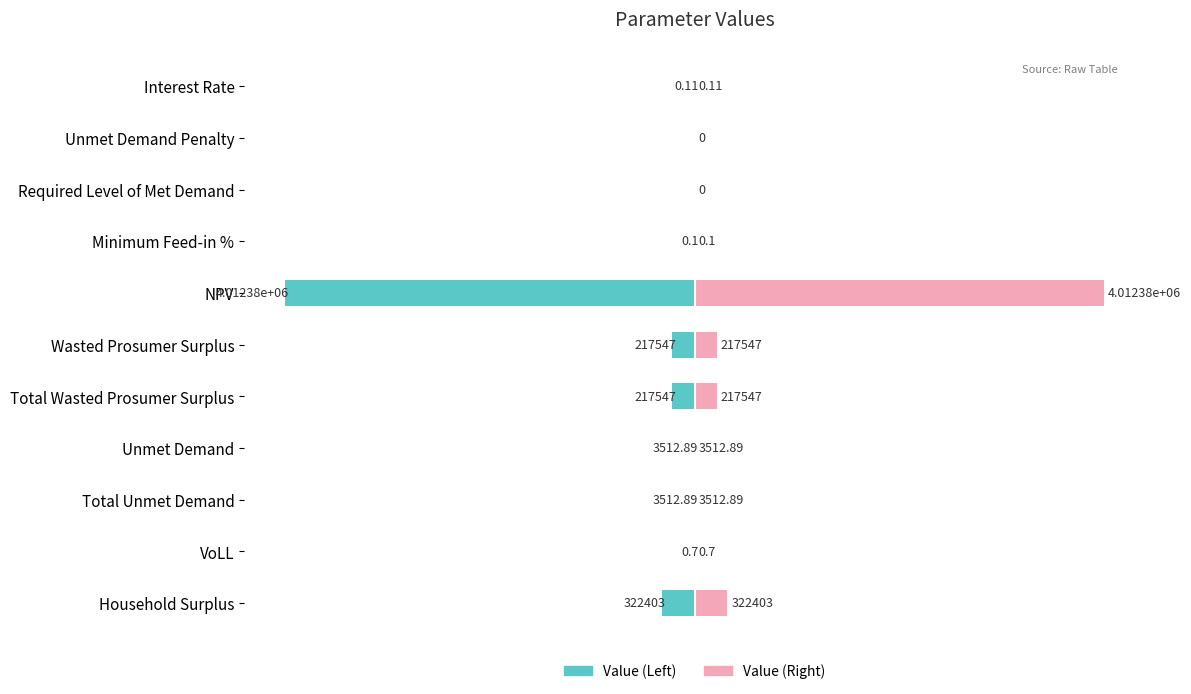

Which series changed the most between Interest Rate and Required Level of Met Demand?

Value (Left)